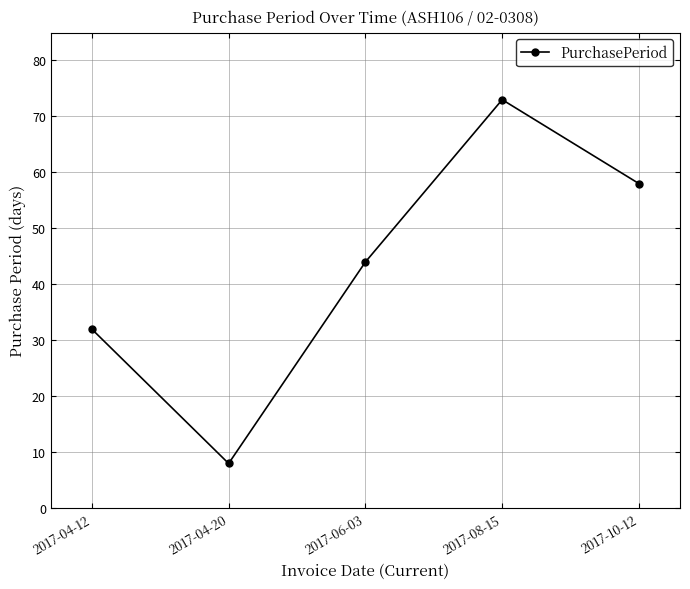

What is the label of the 3rd point from the left?

2017-06-03